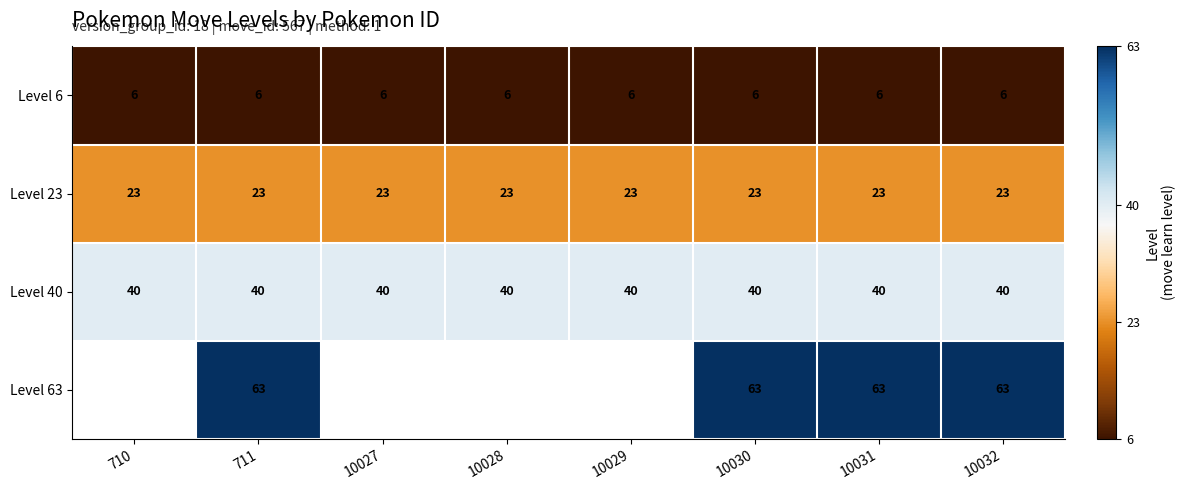

The Level 40 series shows 17 at 10028. True or false?

False